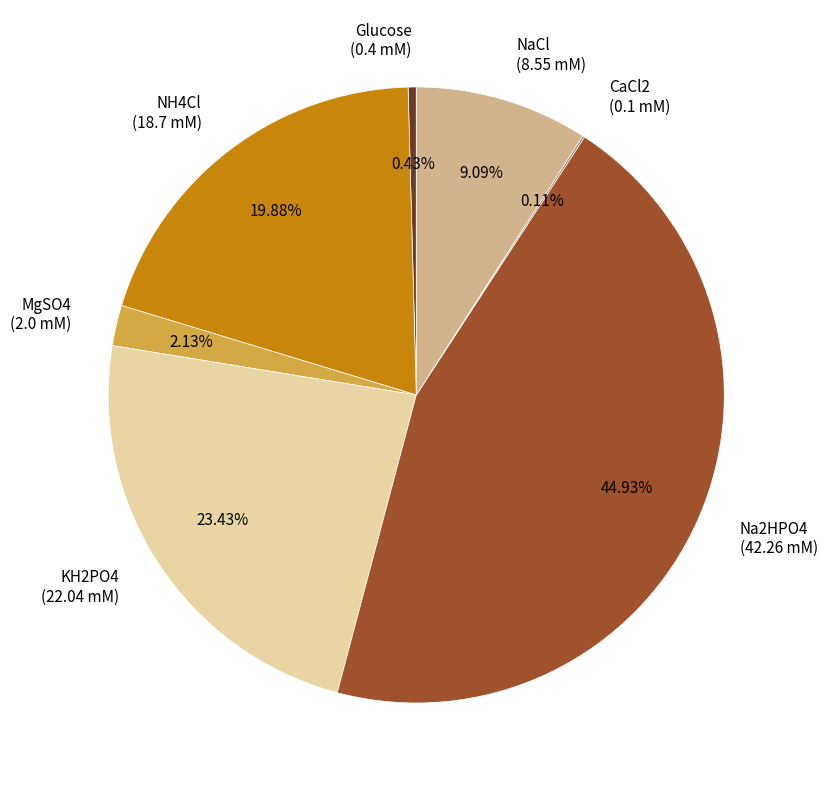

Is there any slice that represents more than half of the pie?

No